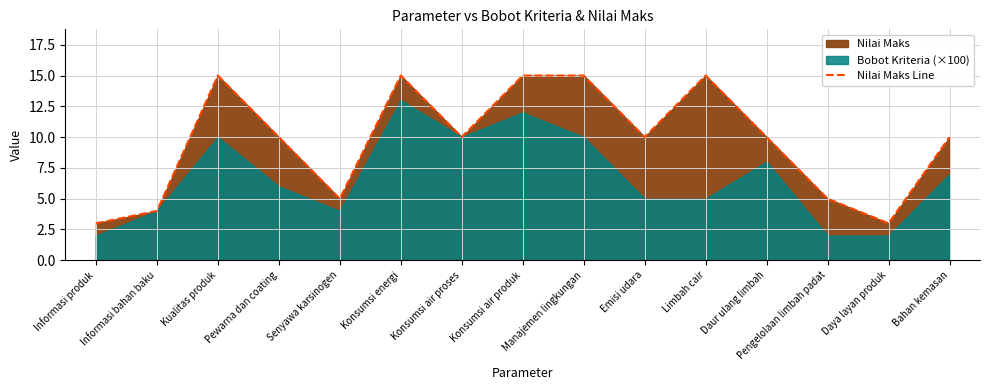

Does the chart have visible grid lines?

Yes